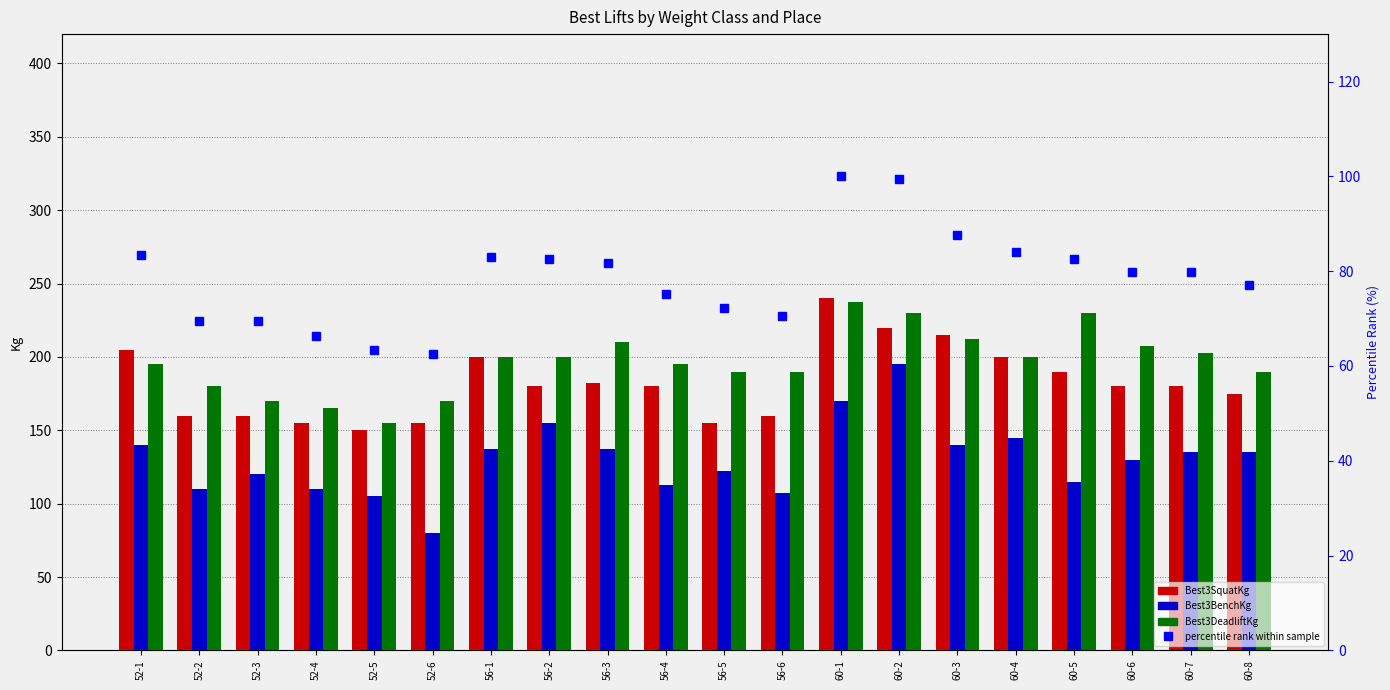

How many groups of bars are there?

20